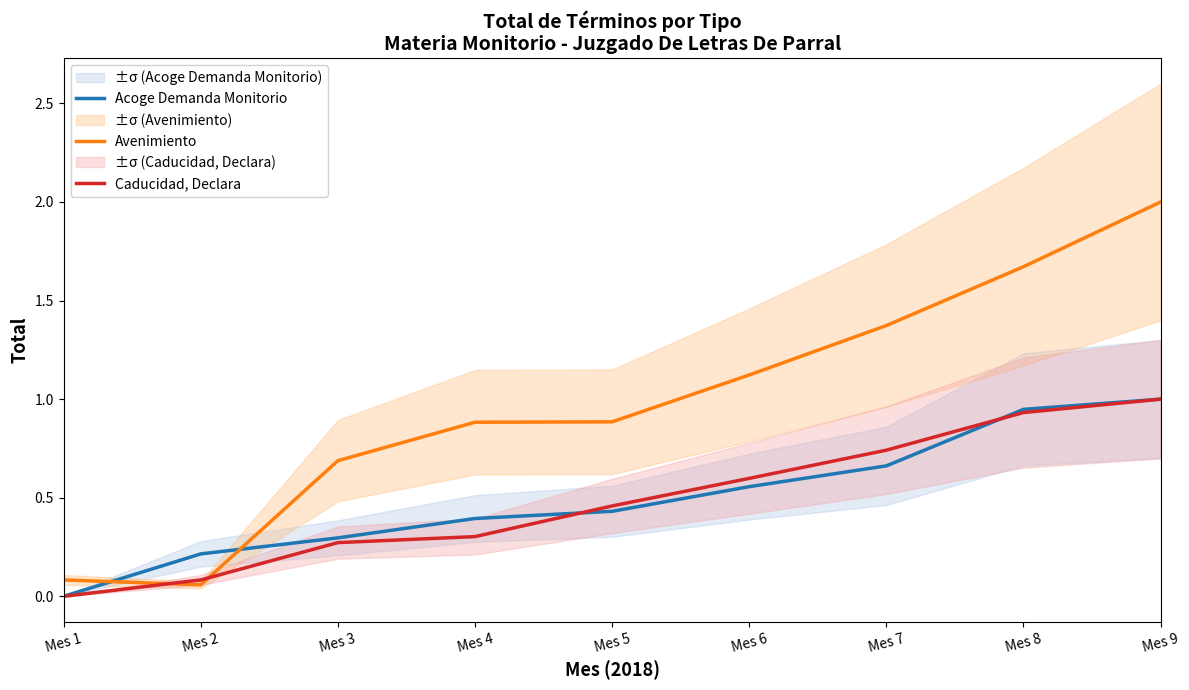

Rank the categories by Caducidad, Declara value from lowest to highest.

Mes 1, Mes 2, Mes 3, Mes 4, Mes 5, Mes 6, Mes 7, Mes 8, Mes 9